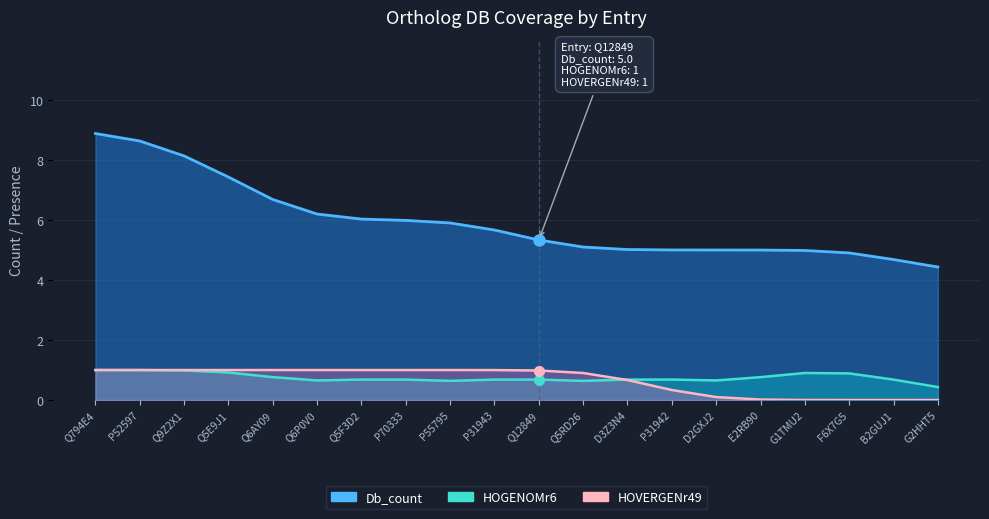

True or false: Db_count and HOVERGENr49 intersect in this chart.

False